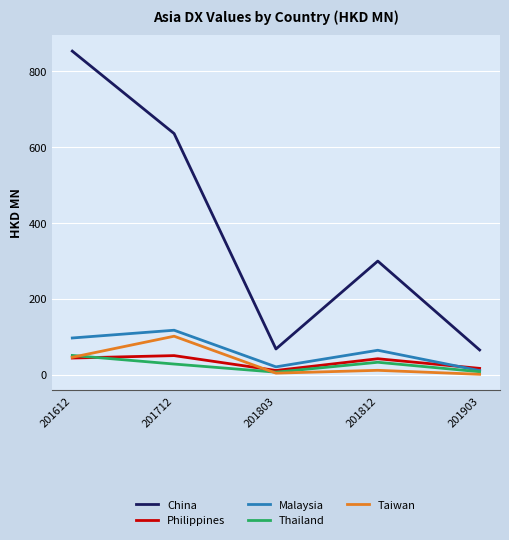

What is the difference between the maximum and minimum values in the China series?

788.7